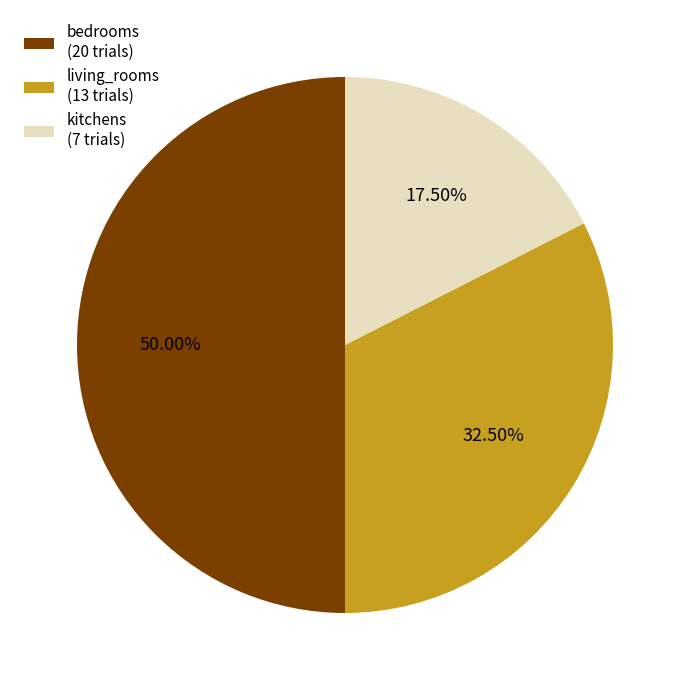

Rank the categories by value from highest to lowest.

bedrooms, living_rooms, kitchens